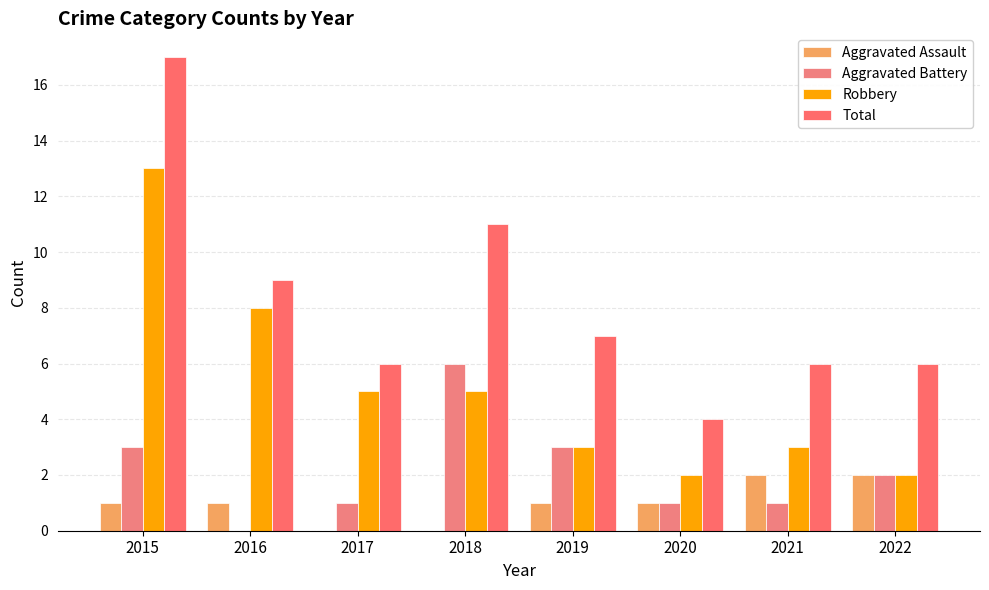

Reading right to left, what are all the values shown in this chart?

Aggravated Assault: 2022=2	2021=2	2020=1	2019=1	2018=0	2017=0	2016=1	2015=1
Aggravated Battery: 2022=2	2021=1	2020=1	2019=3	2018=6	2017=1	2016=0	2015=3
Robbery: 2022=2	2021=3	2020=2	2019=3	2018=5	2017=5	2016=8	2015=13
Total: 2022=6	2021=6	2020=4	2019=7	2018=11	2017=6	2016=9	2015=17